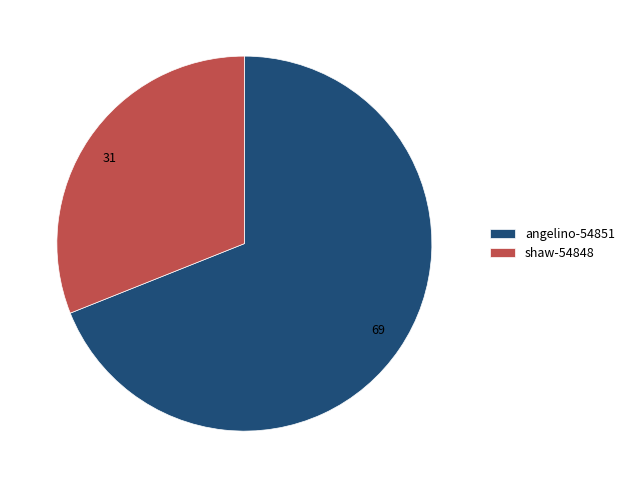

Is there any slice that represents more than half of the pie?

Yes